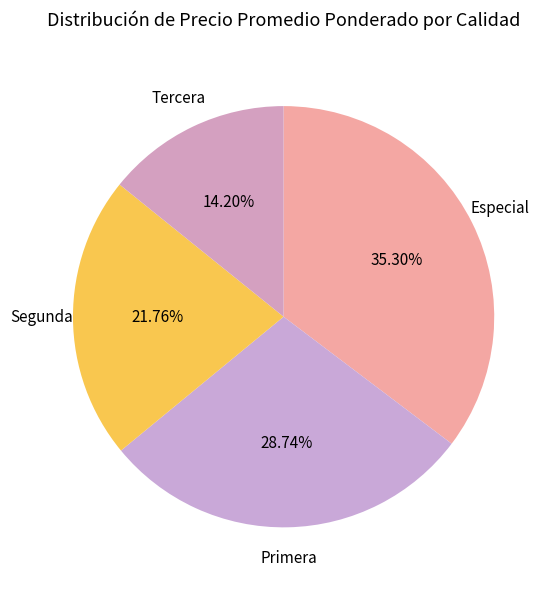

How many segments does this pie chart have?

4